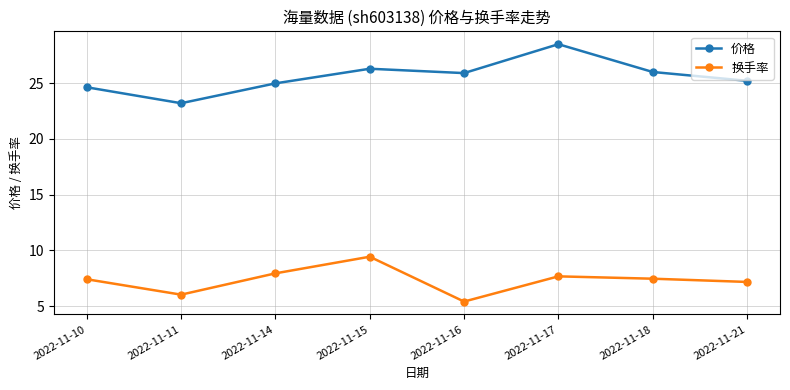

What is the value of the 价格 point at the 6th from the left?

28.5